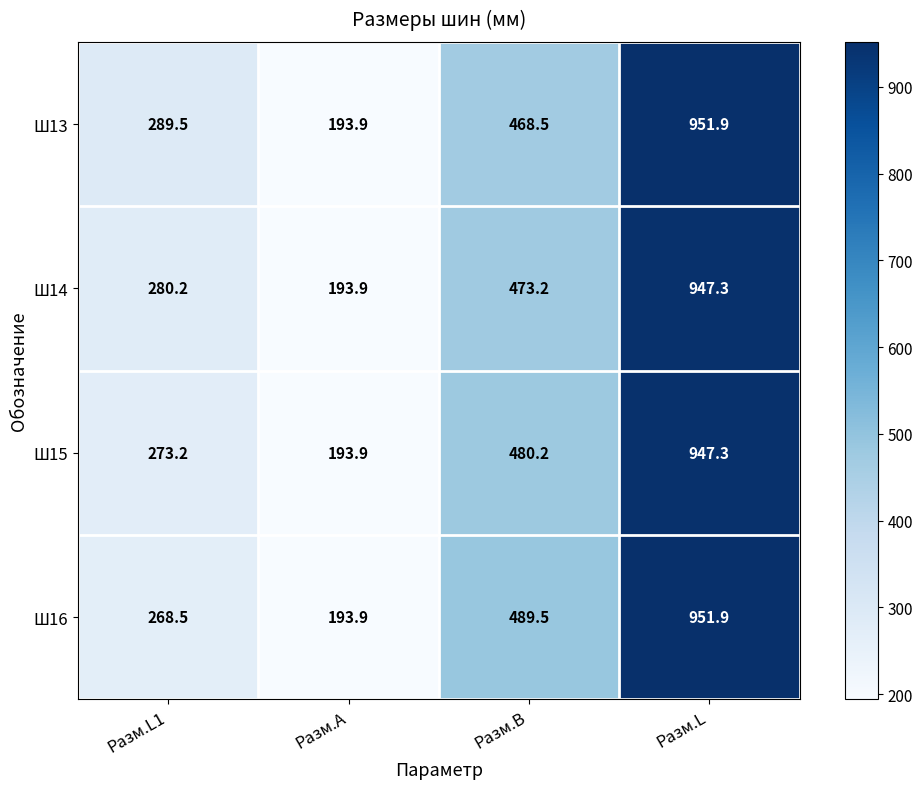

What is the sum of the Ш13 values at Разм.L1 and Разм.L?

1241.4